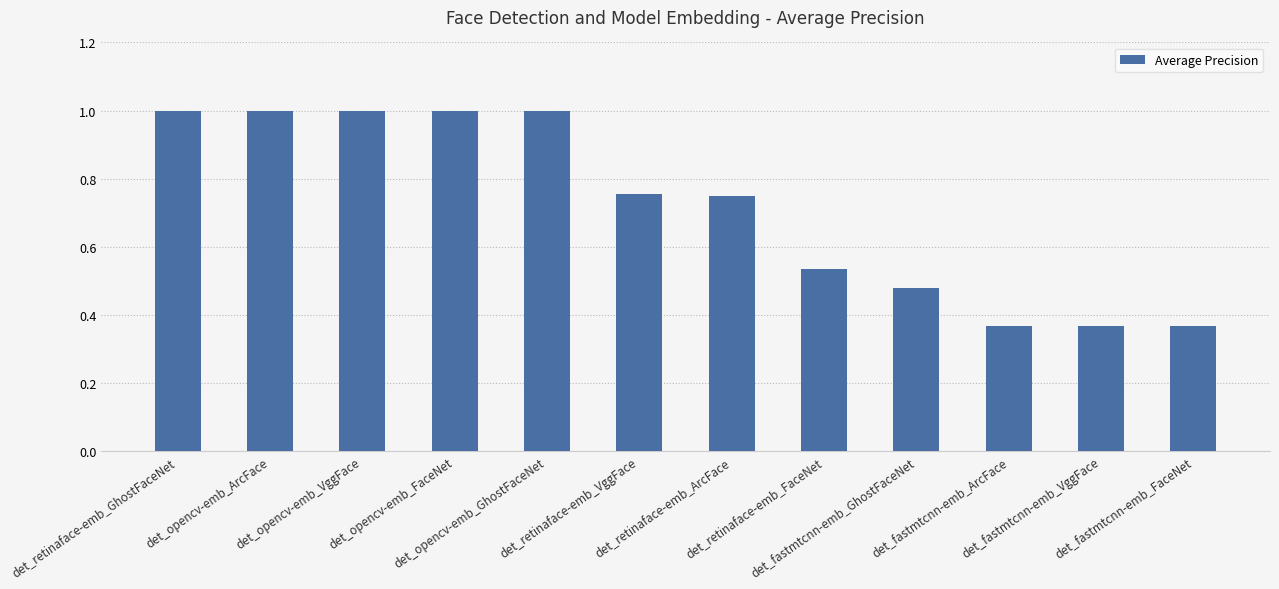

What is the maximum value shown in the chart?

1.0